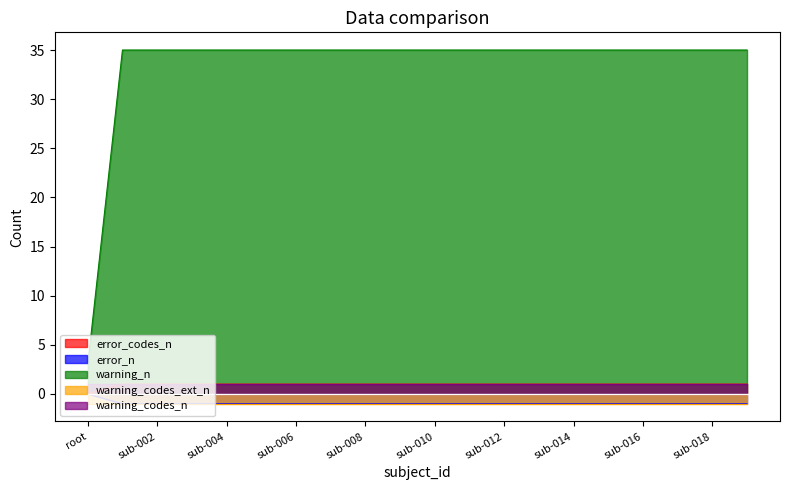

What position from the right is sub-005?

15